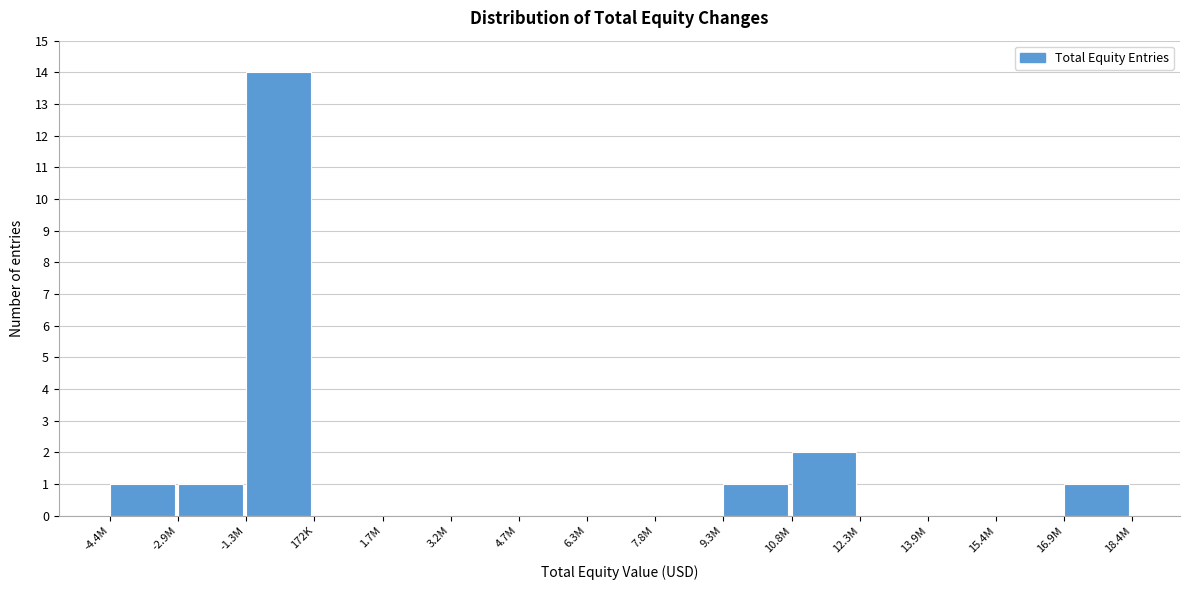

Reading left to right, list all the values displayed in this chart.

-4.4M=1	-2.9M=1	-1.3M=14	172K=0	1.7M=0	3.2M=0	4.7M=0	6.3M=0	7.8M=0	9.3M=1	10.8M=2	12.3M=0	13.9M=0	15.4M=0	16.9M=1